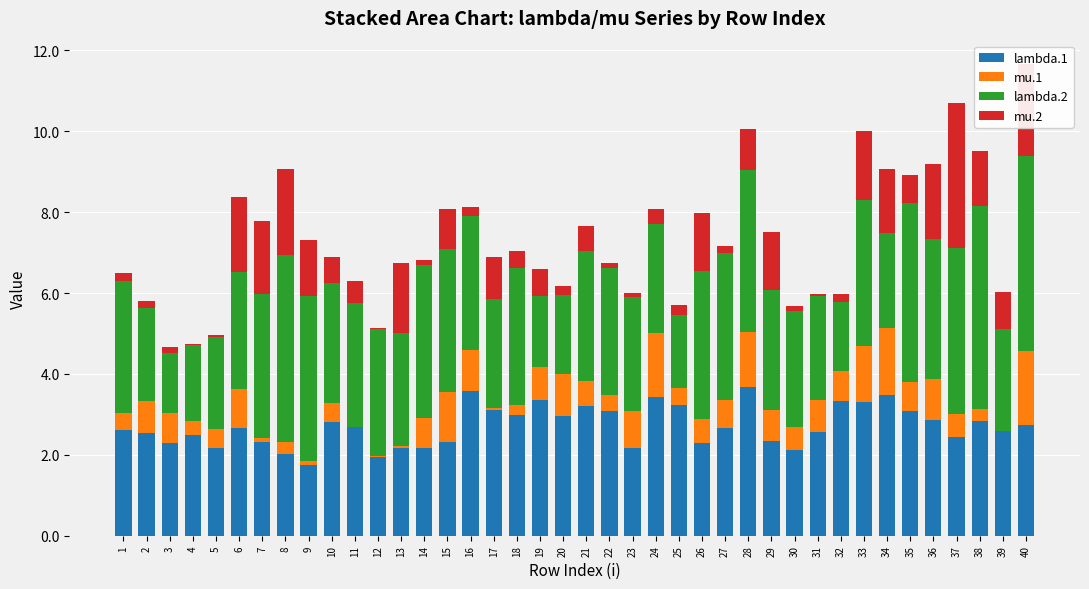

Is it true that lambda.1 equals 1.3 at 37?

False